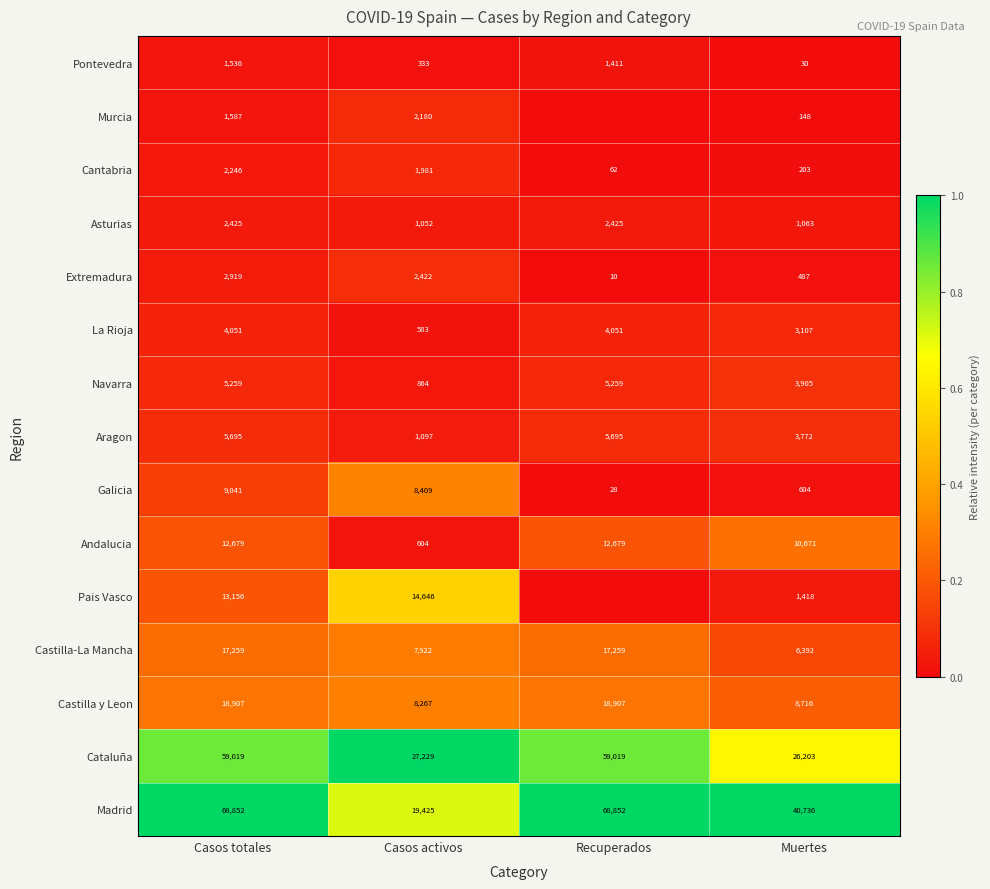

The value of Cantabria at Recuperados is 0.0. True or false?

False